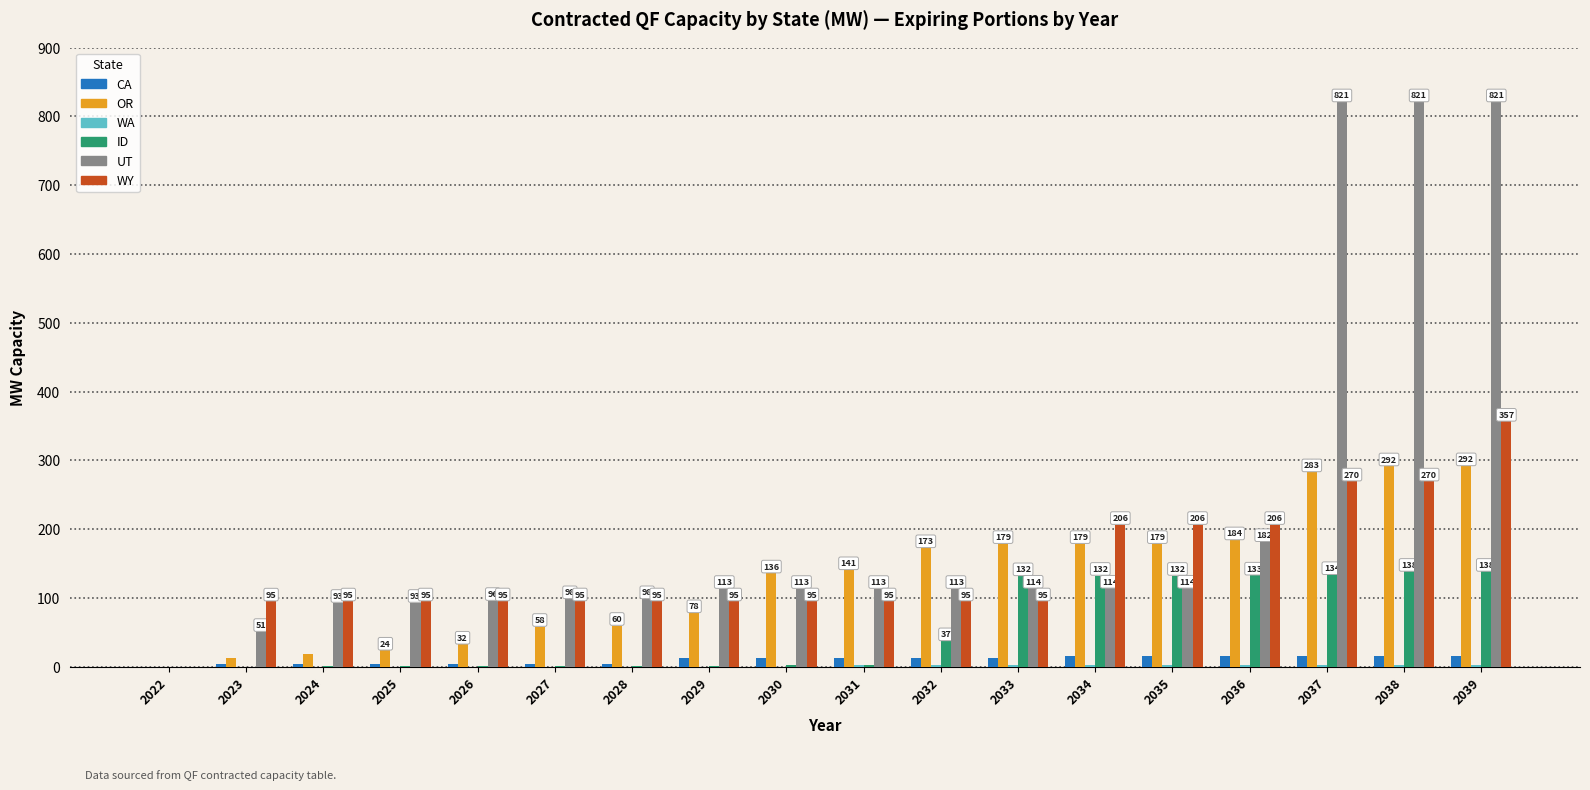

Read the OR value at 2032.

172.6